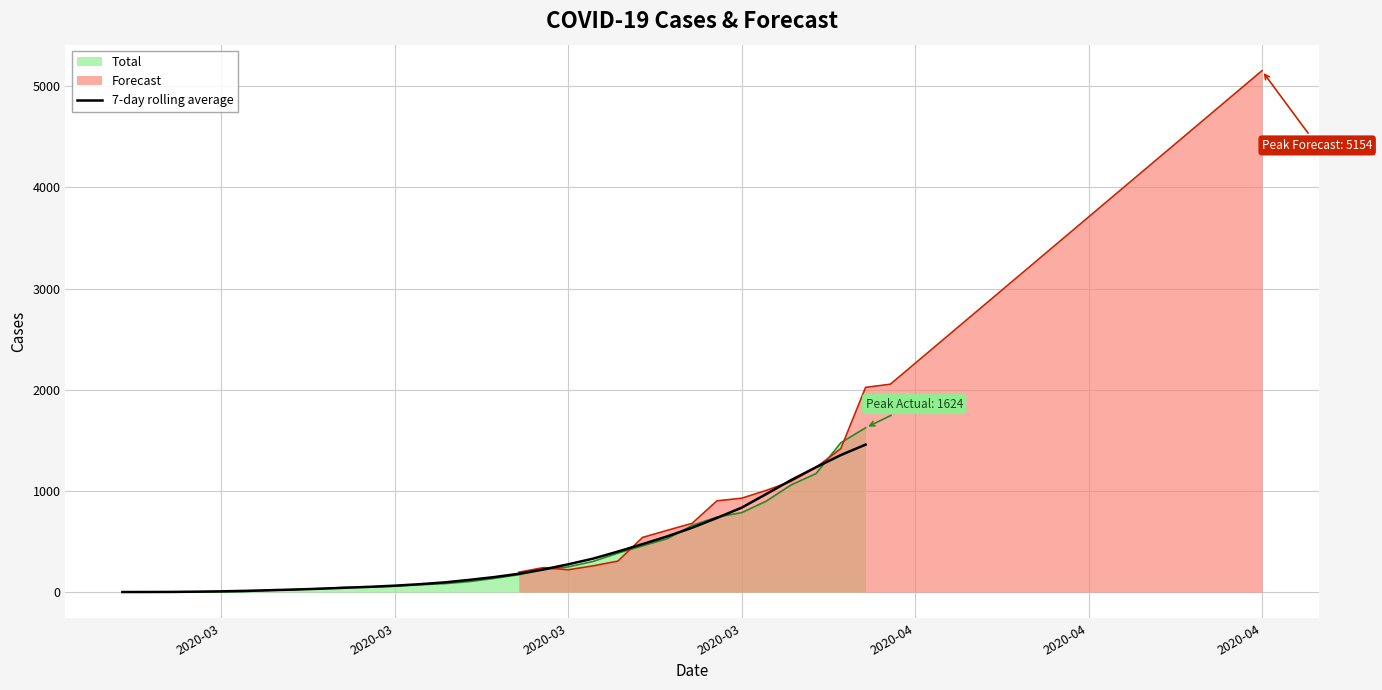

What is the value of the 9th point from the left?

33.3